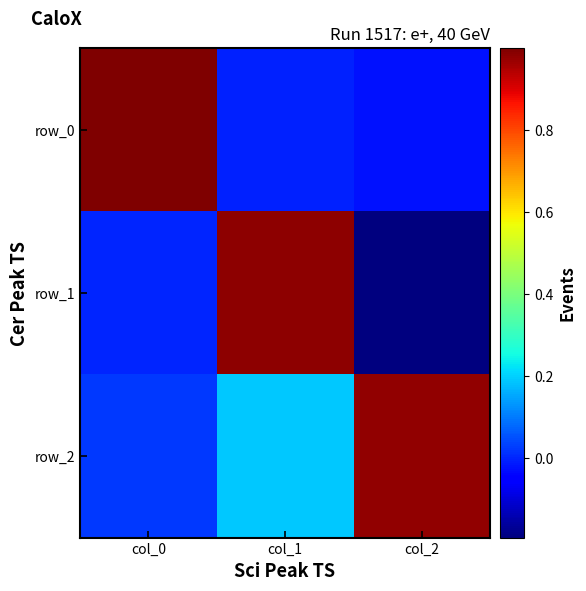

Reading left to right, extract all data points from this chart.

row_0: col_0=1.0	col_1=-0.0	col_2=-0.0
row_1: col_0=0.0	col_1=1.0	col_2=-0.2
row_2: col_0=0.0	col_1=0.2	col_2=1.0